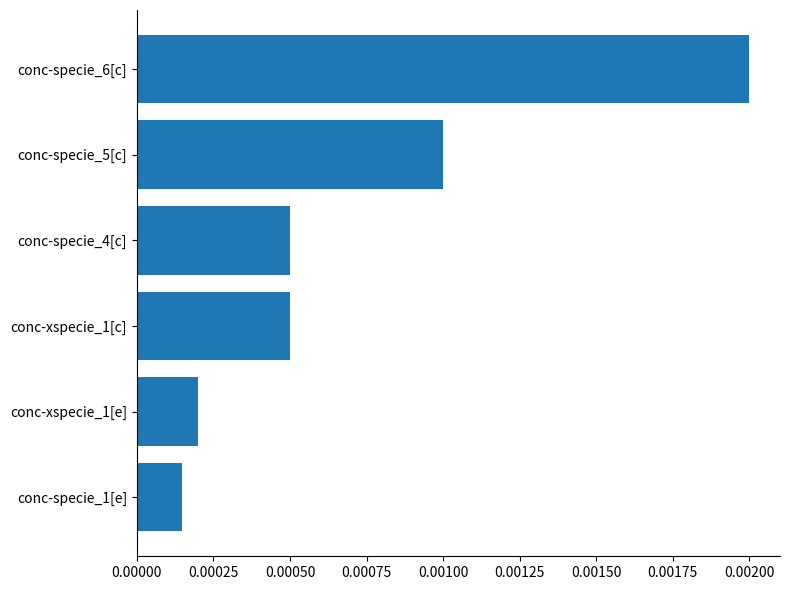

Between conc-specie_5[c] and conc-xspecie_1[c], which is larger?

conc-specie_5[c]